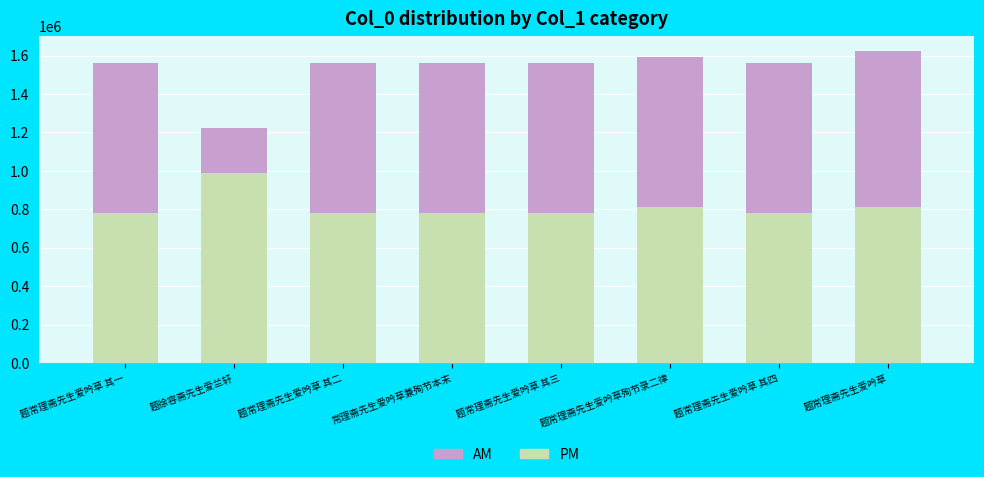

What is the total value across all series at 题常理斋先生爱吟草殉节录二律?

1594417